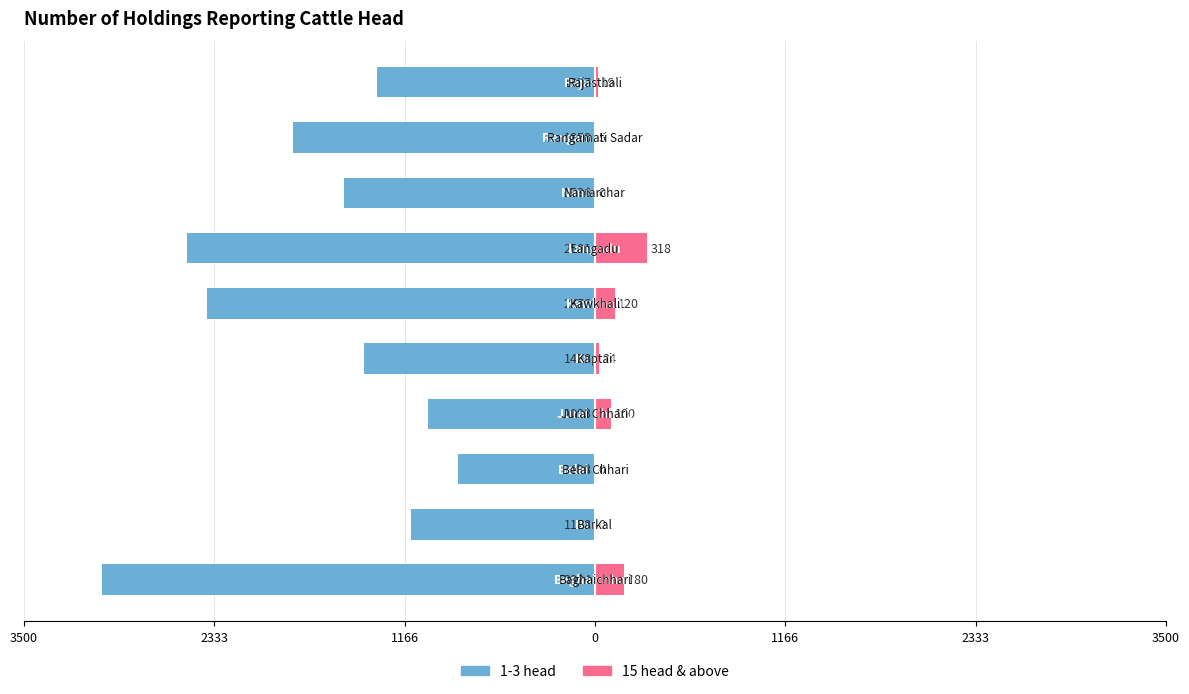

Which series has the widest spread of values?

1-3 head